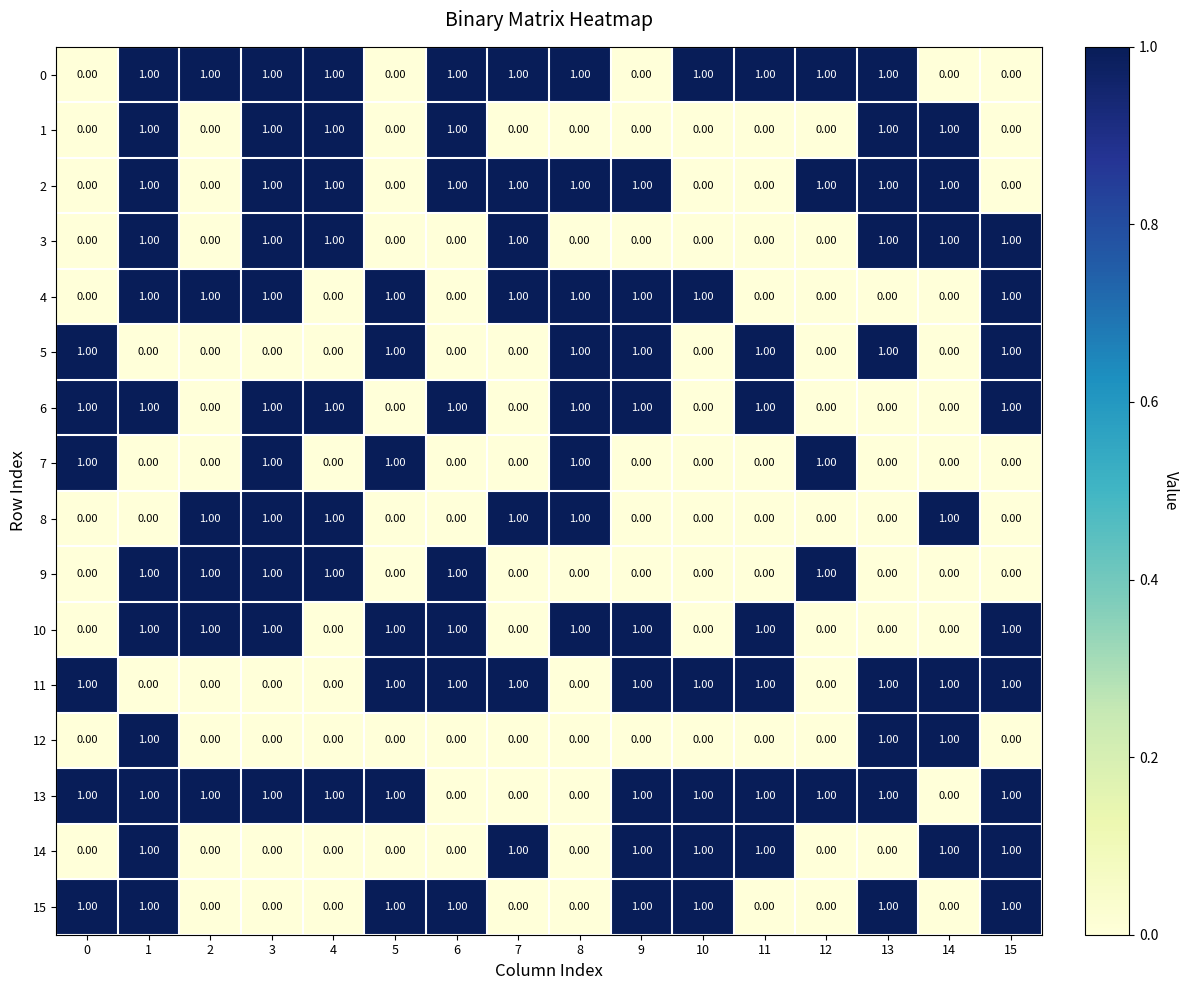

Which series has the largest total across all categories?

13